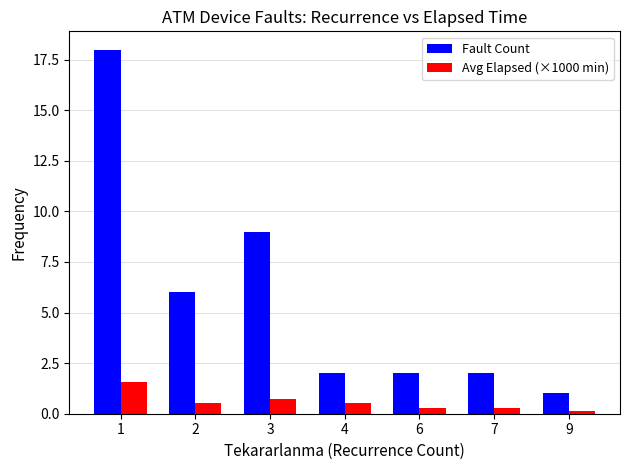

At how many categories does at least one series exceed 8?

2